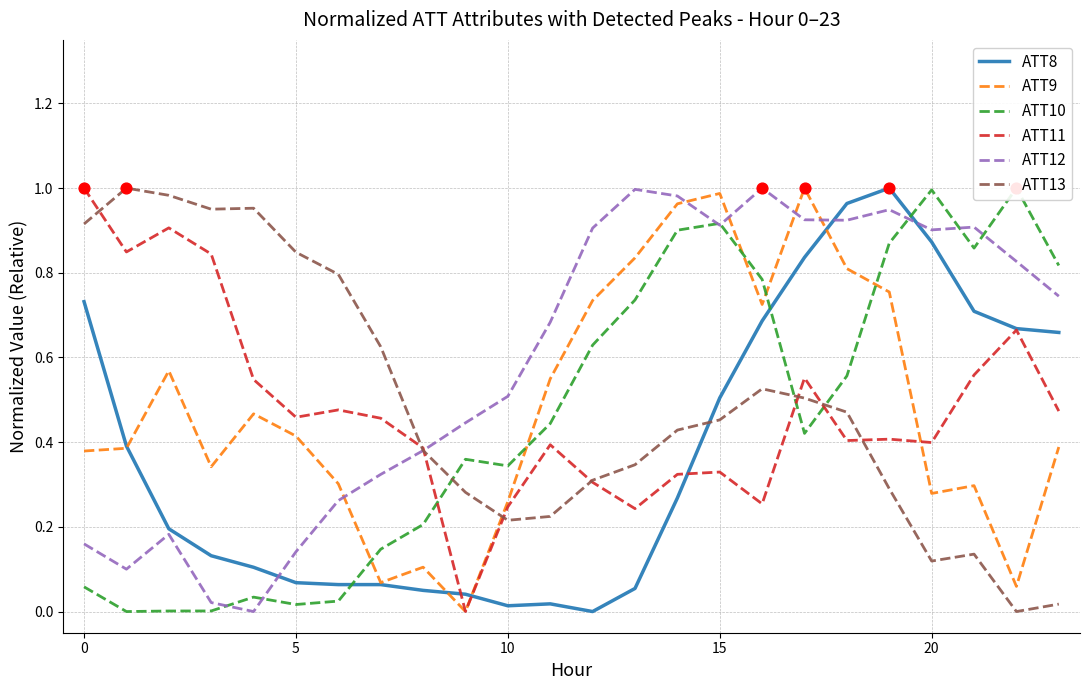

Which series has the widest spread of Y values?

ATT8